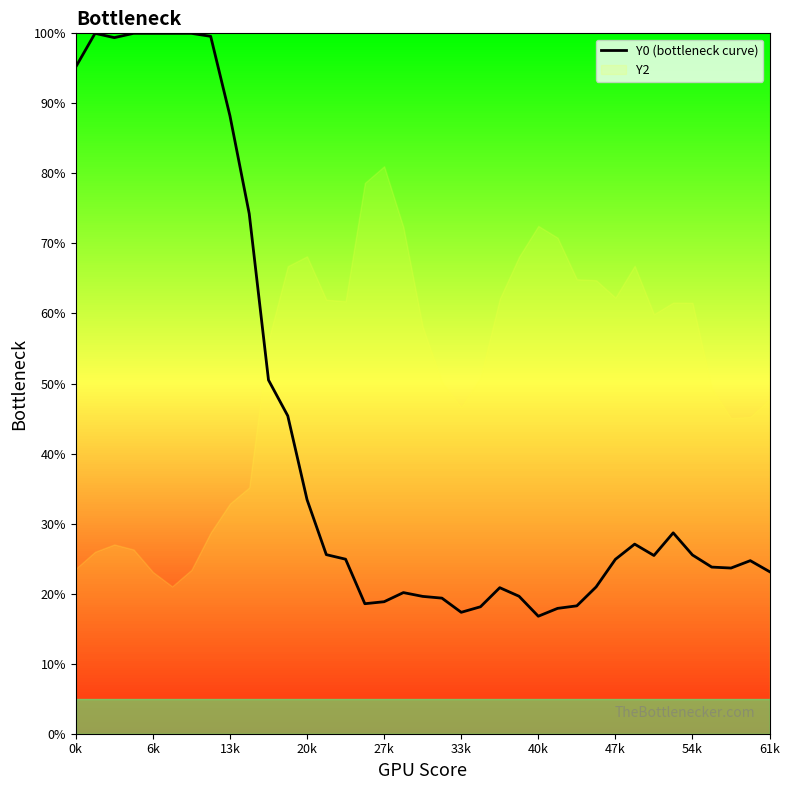

What is the highest value of the Y0 (bottleneck curve) series?

100.0